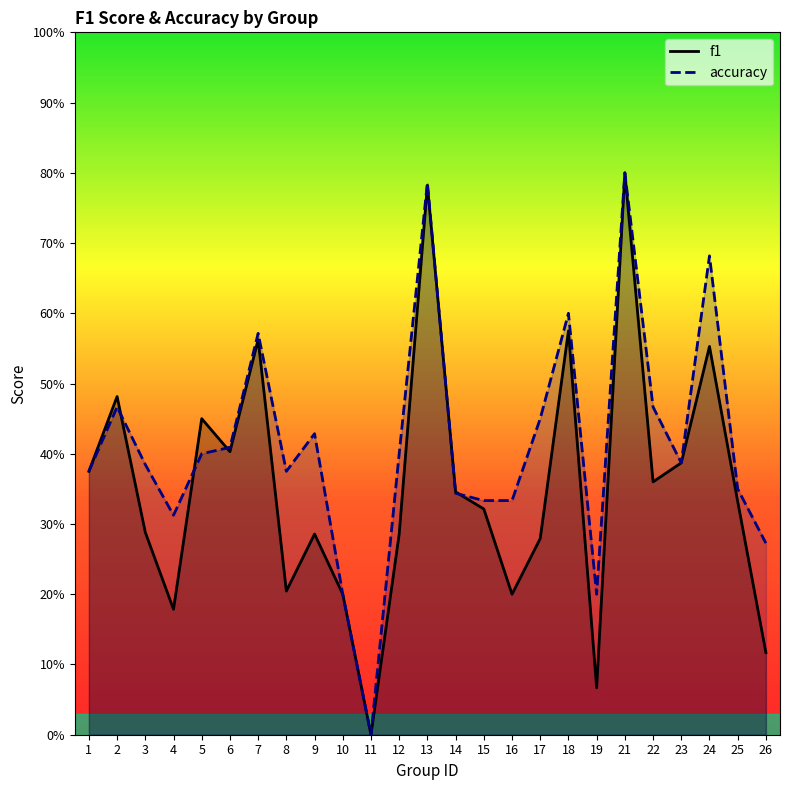

How many series are shown in this chart?

2